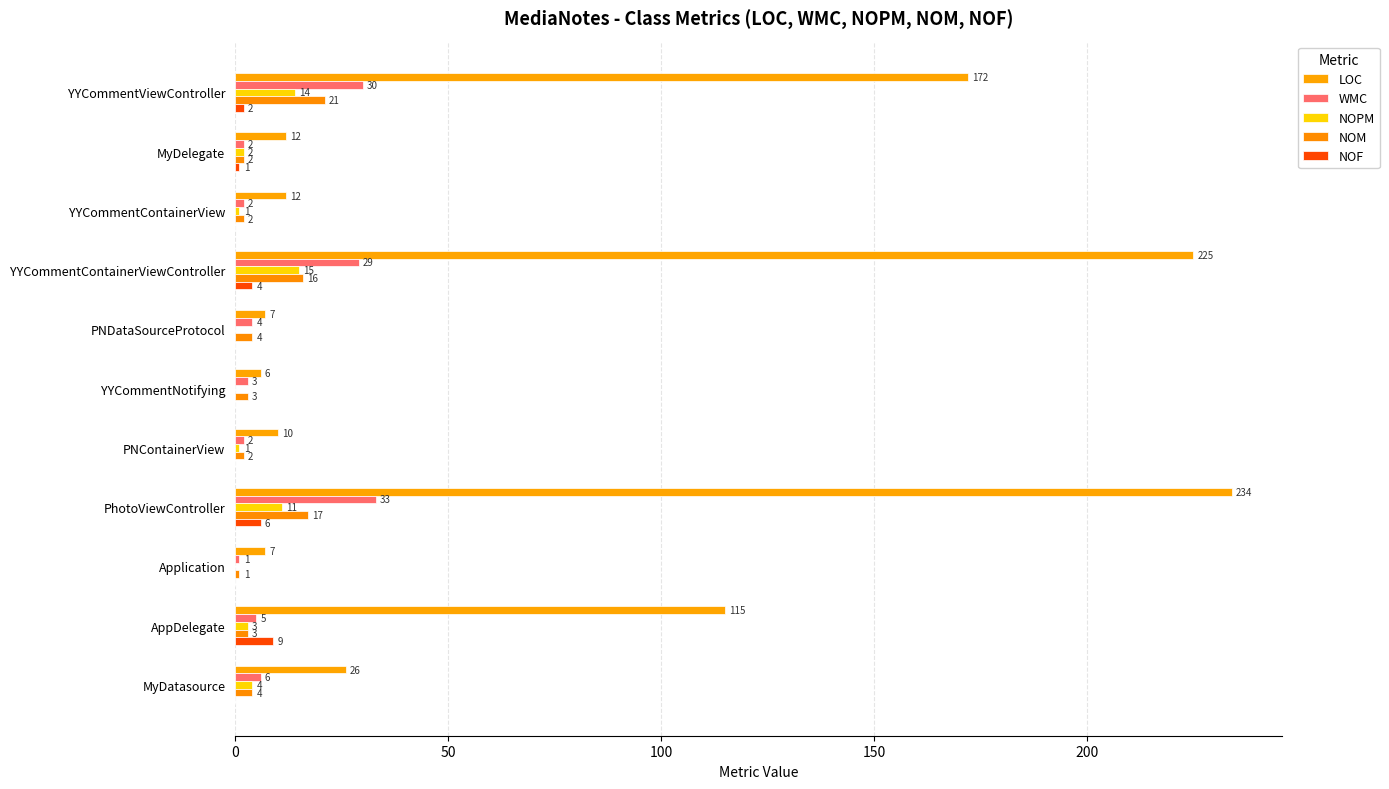

Which series has the largest range (max minus min)?

LOC